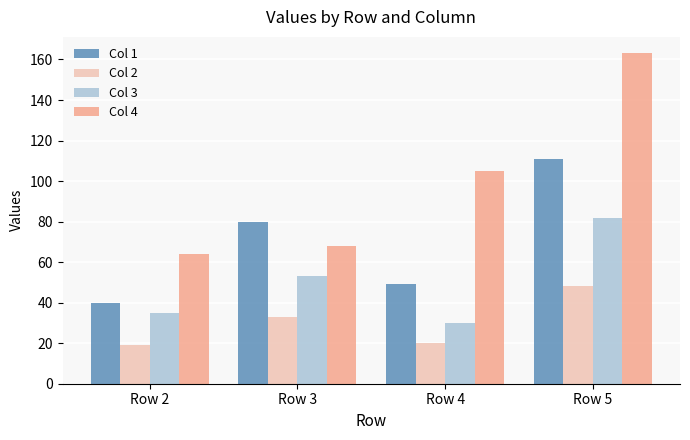

Which series has the widest spread of values?

Col 4